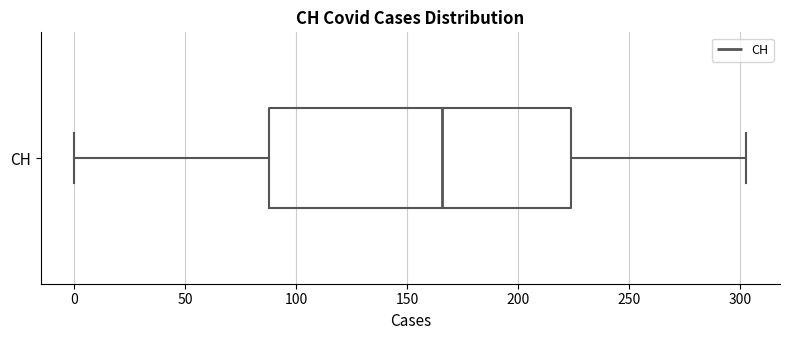

Read this box plot against the x-axis: the position of the median line, the range covered by the box, and the ends of both whiskers. The values are not printed on the chart, so give them approximately, as read against the axis.

median 165, box 90 to 225, whiskers 0 to 305